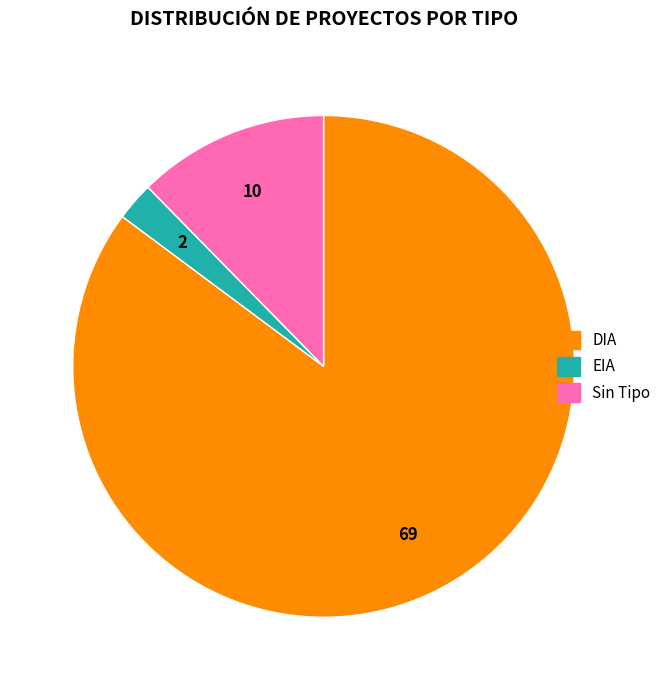

Is there any slice that represents more than half of the pie?

Yes